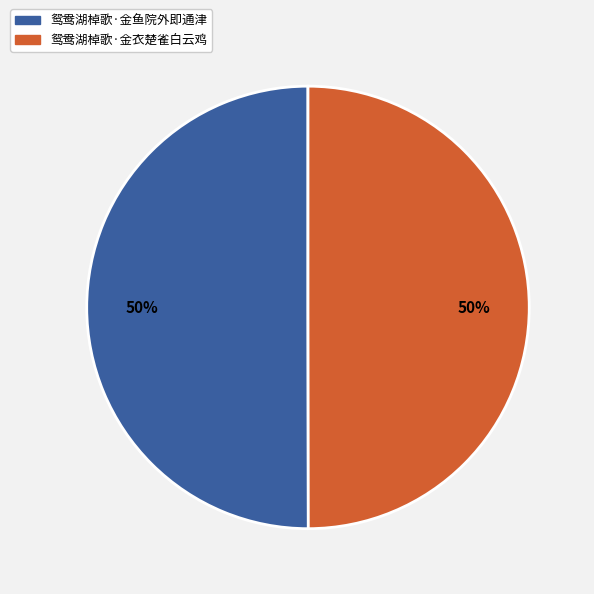

What is the ratio of the value at 鸳鸯湖棹歌·金衣楚雀白云鸡 to the value at 鸳鸯湖棹歌·金鱼院外即通津?

1.0